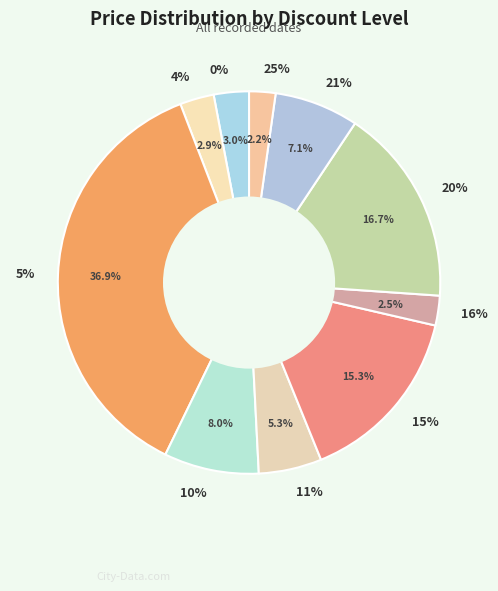

Which category has the biggest portion of the pie?

5%